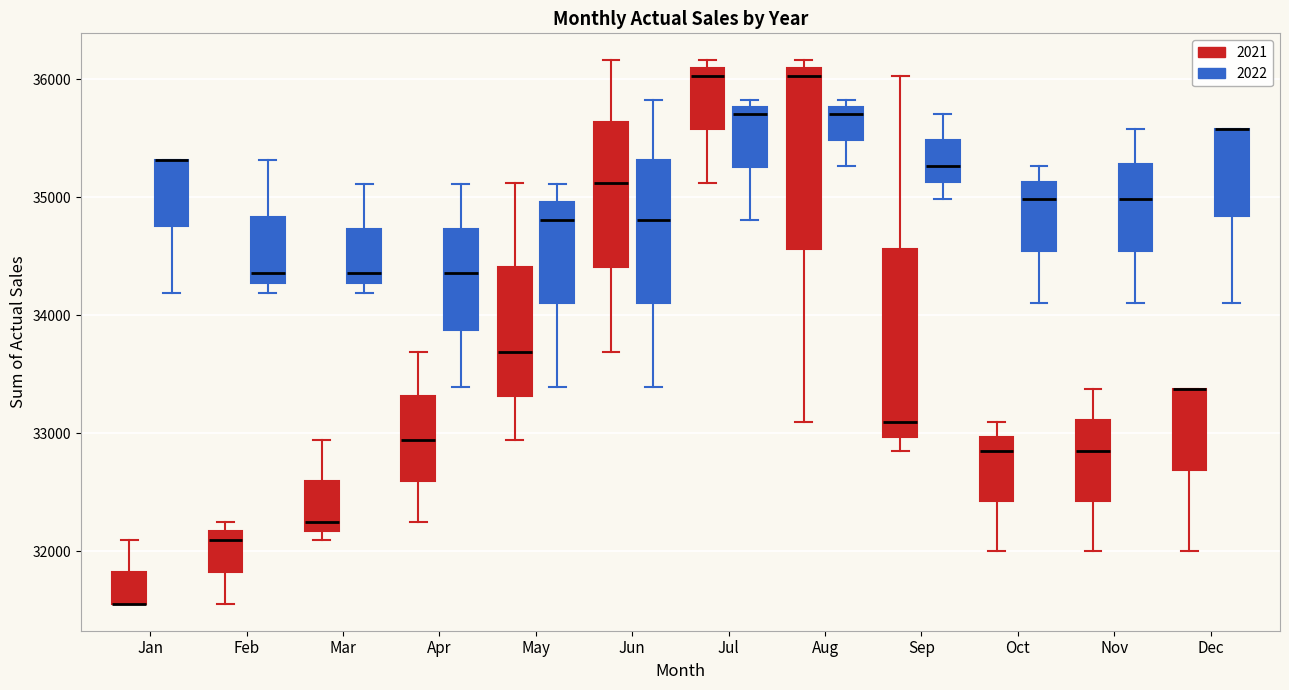

Reading left to right, transcribe this box plot: for each box, give where its median line is, the range the box spans, and where its two whiskers end, as read against the y-axis. The values are not printed on the chart, so give them approximately, as read against the axis.

Jan (2021): median 31600 (drawn on the box's lower edge), box 31600 to 31800, whiskers 31600 to 32100
Jan (2022): median 35300 (drawn on the box's upper edge), box 34800 to 35300, whiskers 34200 to 35300
Feb (2021): median 32100, box 31800 to 32200, whiskers 31600 to 32200 (just above the box's upper edge)
Feb (2022): median 34400, box 34300 to 34800, whiskers 34200 to 35300
Mar (2021): median 32200 (just above the box's lower edge), box 32200 to 32600, whiskers 32100 to 32900
Mar (2022): median 34400, box 34300 to 34700, whiskers 34200 to 35100
Apr (2021): median 32900, box 32600 to 33300, whiskers 32200 to 33700
Apr (2022): median 34400, box 33900 to 34700, whiskers 33400 to 35100
May (2021): median 33700, box 33300 to 34400, whiskers 32900 to 35100
May (2022): median 34800, box 34100 to 35000, whiskers 33400 to 35100
Jun (2021): median 35100, box 34400 to 35600, whiskers 33700 to 36200
Jun (2022): median 34800, box 34100 to 35300, whiskers 33400 to 35800
Jul (2021): median 36000, box 35600 to 36100, whiskers 35100 to 36200
Jul (2022): median 35700, box 35300 to 35800, whiskers 34800 to 35800 (just above the box's upper edge)
Aug (2021): median 36000, box 34600 to 36100, whiskers 33100 to 36200
Aug (2022): median 35700, box 35500 to 35800, whiskers 35300 to 35800 (just above the box's upper edge)
Sep (2021): median 33100, box 33000 to 34600, whiskers 32800 to 36000
Sep (2022): median 35300, box 35100 to 35500, whiskers 35000 to 35700
Oct (2021): median 32800, box 32400 to 33000, whiskers 32000 to 33100
Oct (2022): median 35000, box 34500 to 35100, whiskers 34100 to 35300
Nov (2021): median 32800, box 32400 to 33100, whiskers 32000 to 33400
Nov (2022): median 35000, box 34500 to 35300, whiskers 34100 to 35600
Dec (2021): median 33400 (drawn on the box's upper edge), box 32700 to 33400, whiskers 32000 to 33400
Dec (2022): median 35600 (drawn on the box's upper edge), box 34800 to 35600, whiskers 34100 to 35600